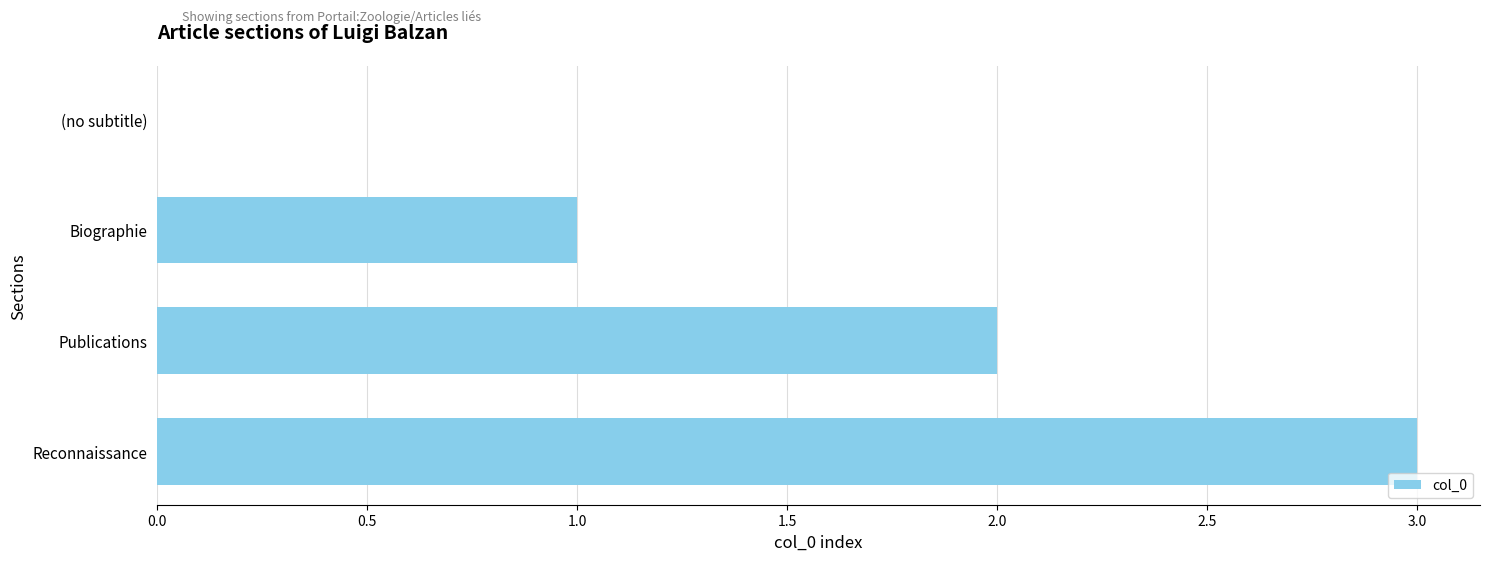

What is the sum of the values at Publications and Biographie?

3